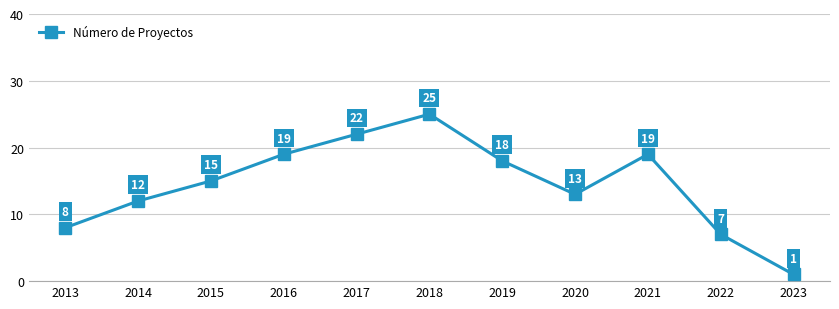

Count the number of data series in this chart.

1